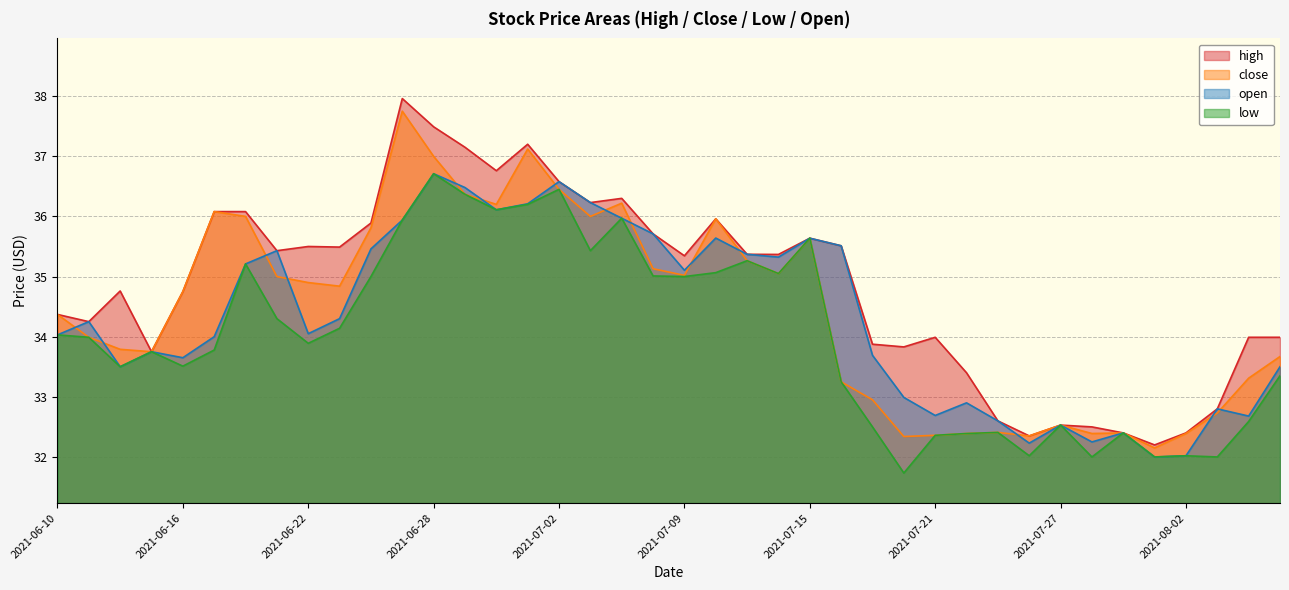

True or false: open and low cross at least once.

False